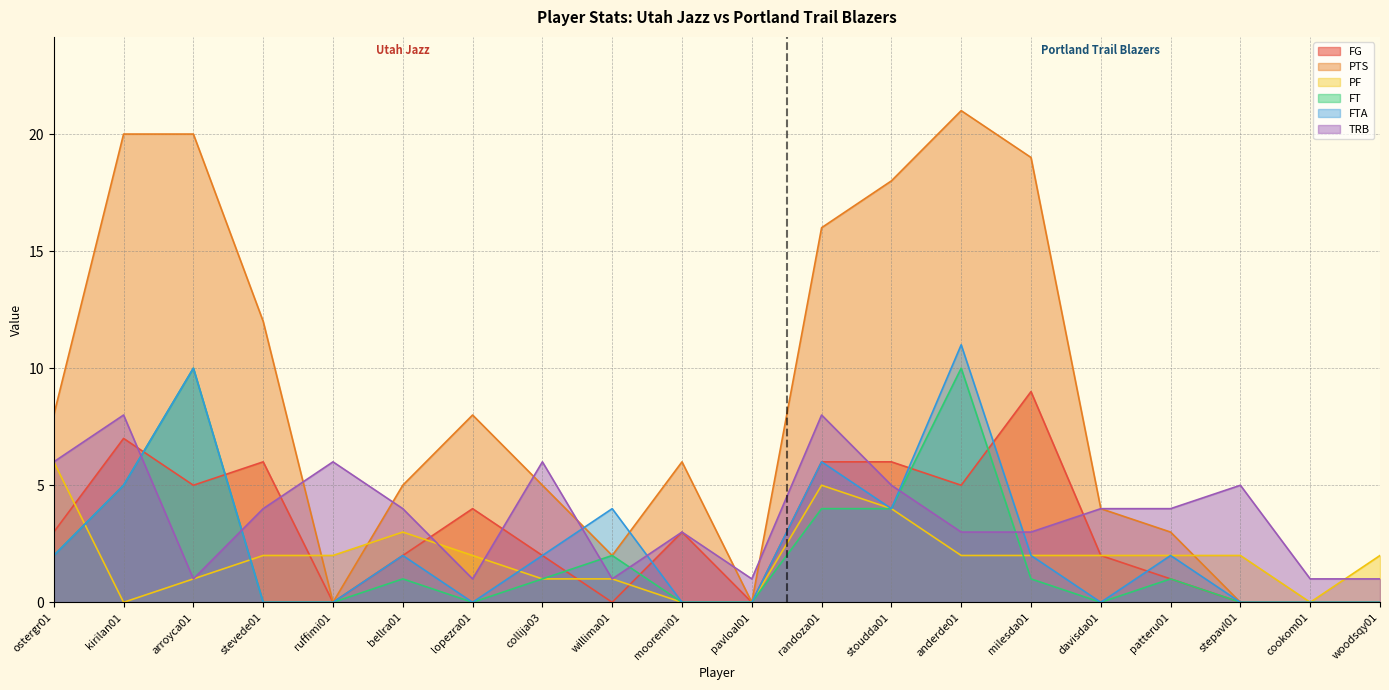

Is it true that TRB equals 1 at arroyca01?

True